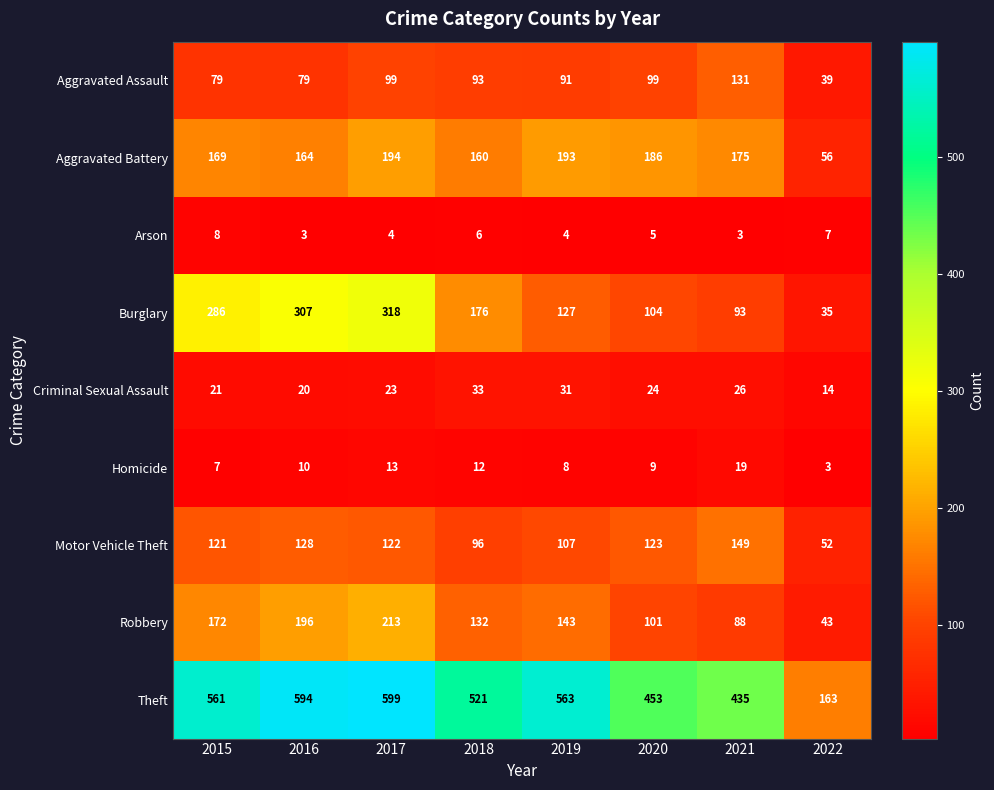

What is the difference between the maximum and minimum values in the Motor Vehicle Theft series?

97